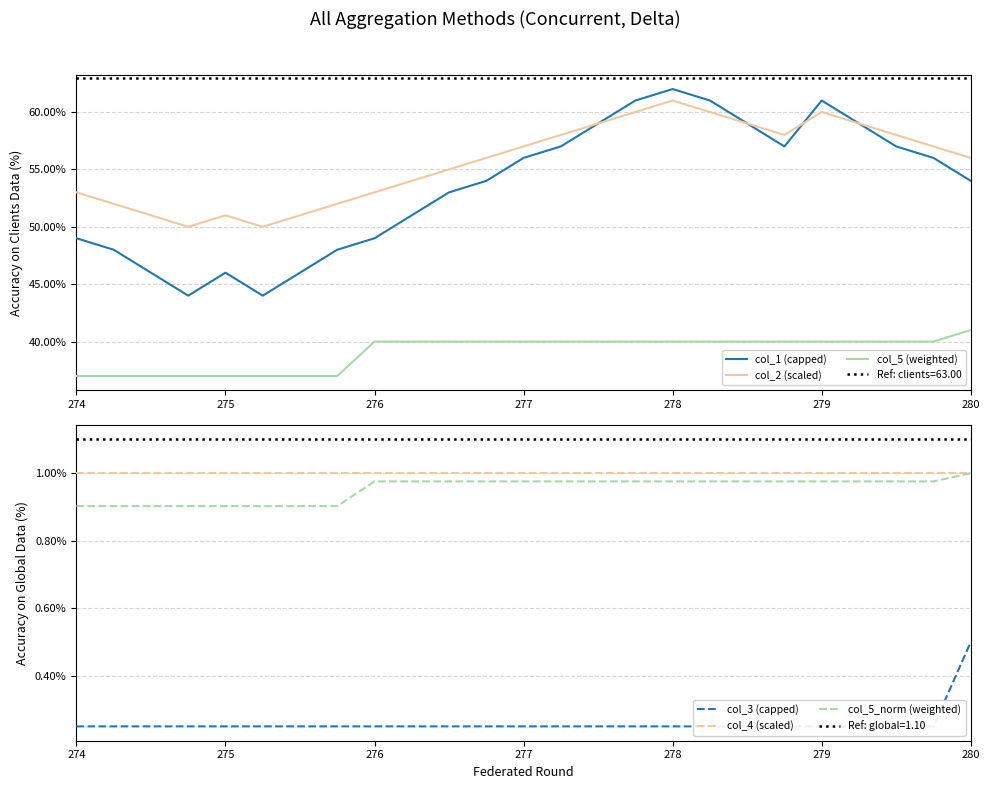

The col_5 (weighted) series shows 21 at 280. True or false?

False